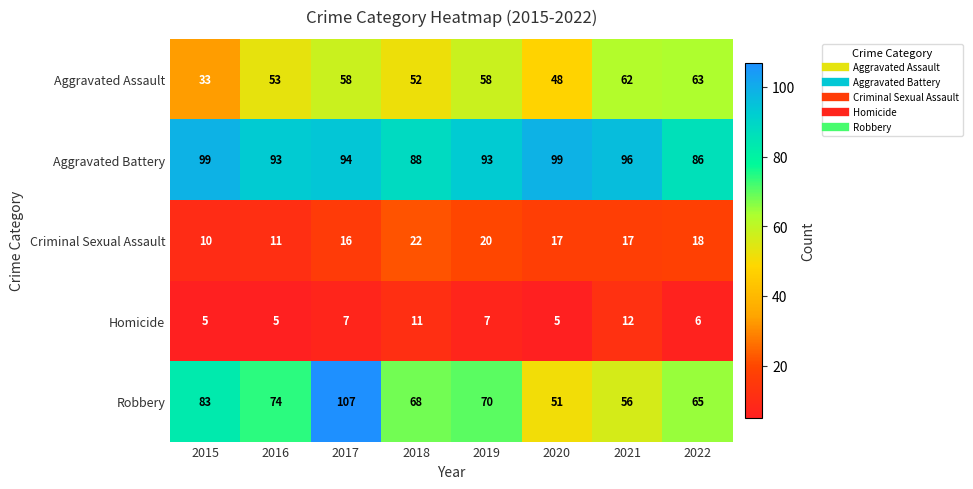

What is the difference between the highest and lowest values at 2015?

94